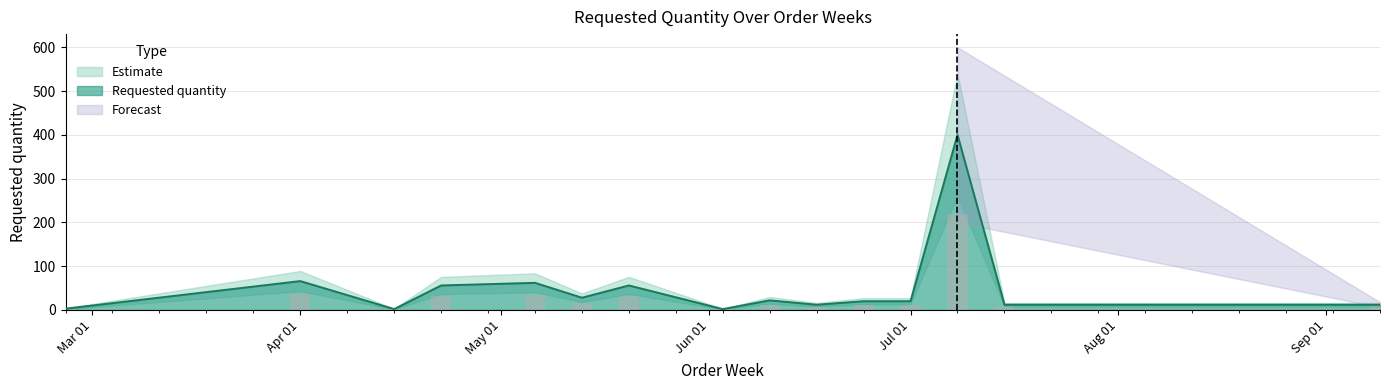

What is the smallest value displayed?

2